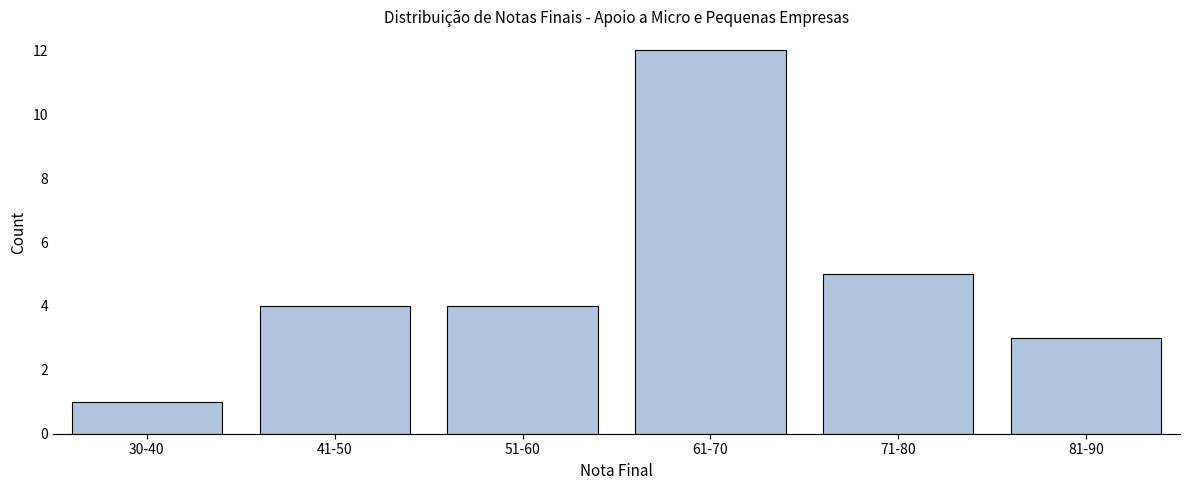

Reading left to right, transcribe all the data shown in this chart.

30-40=1	41-50=4	51-60=4	61-70=12	71-80=5	81-90=3